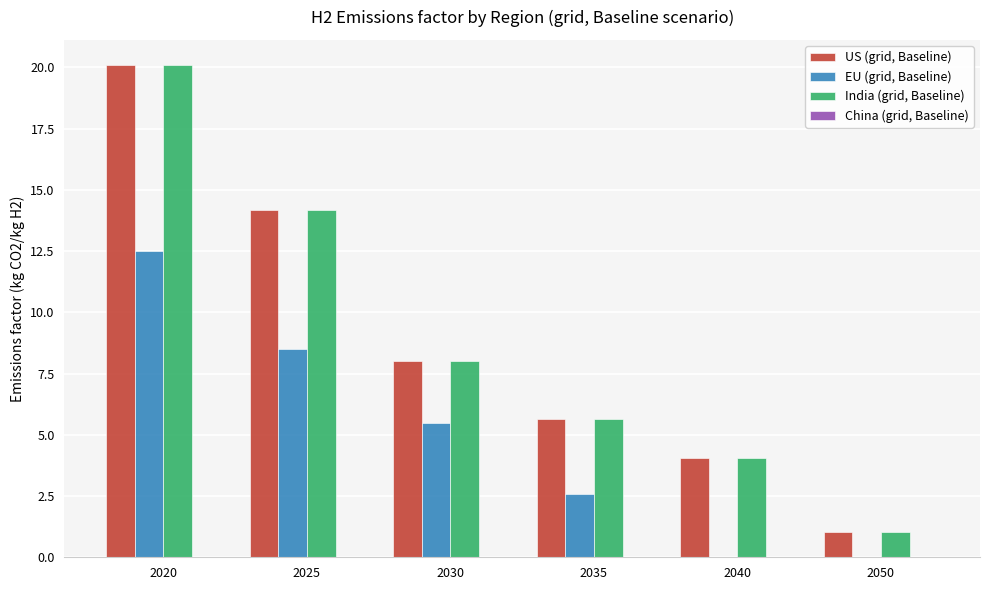

What is the approximate value of EU (grid, Baseline) at 2020?

12.5